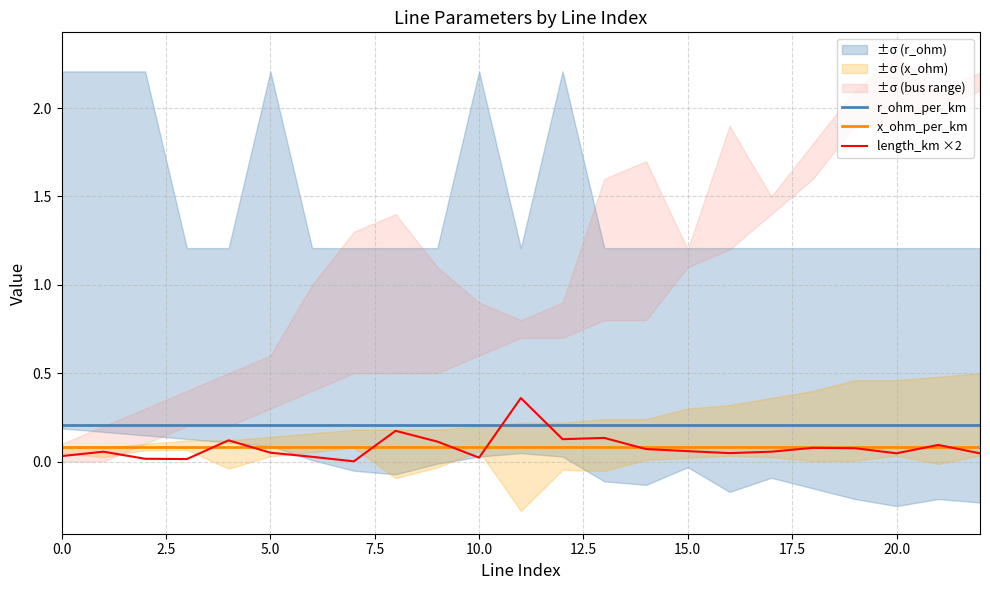

True or false: x_ohm_per_km and r_ohm_per_km cross at least once.

False